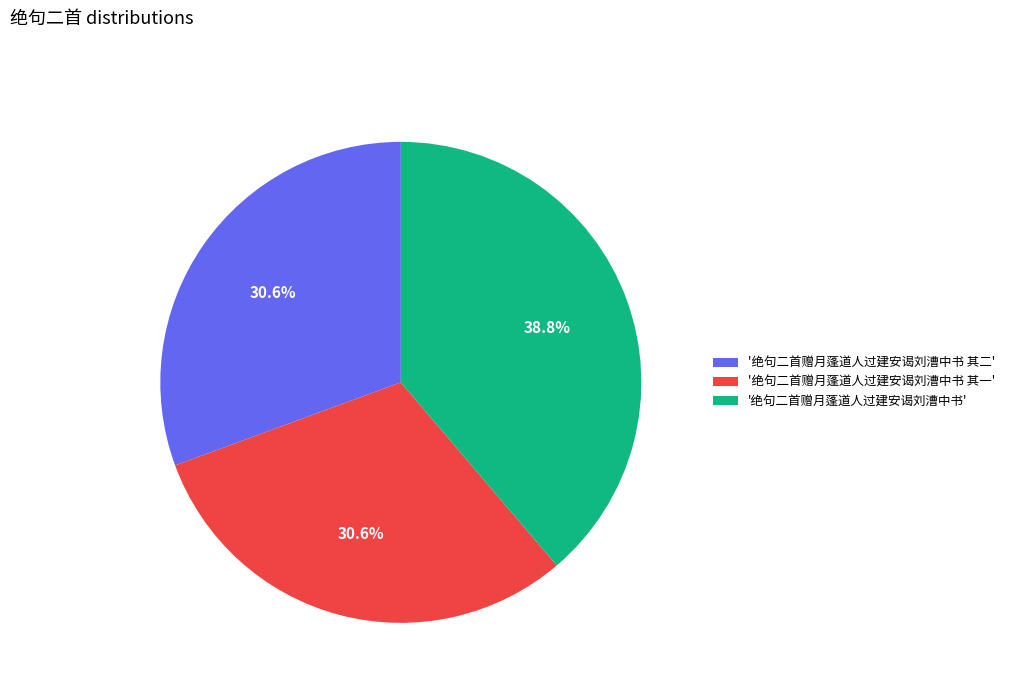

Is the sum of '绝句二首赠月蓬道人过建安谒刘漕中书 其二' and '绝句二首赠月蓬道人过建安谒刘漕中书' greater than half?

Yes